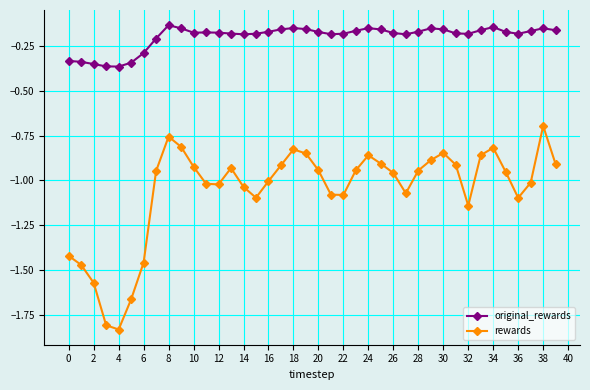

Is this an area chart (filled region under the line)?

No